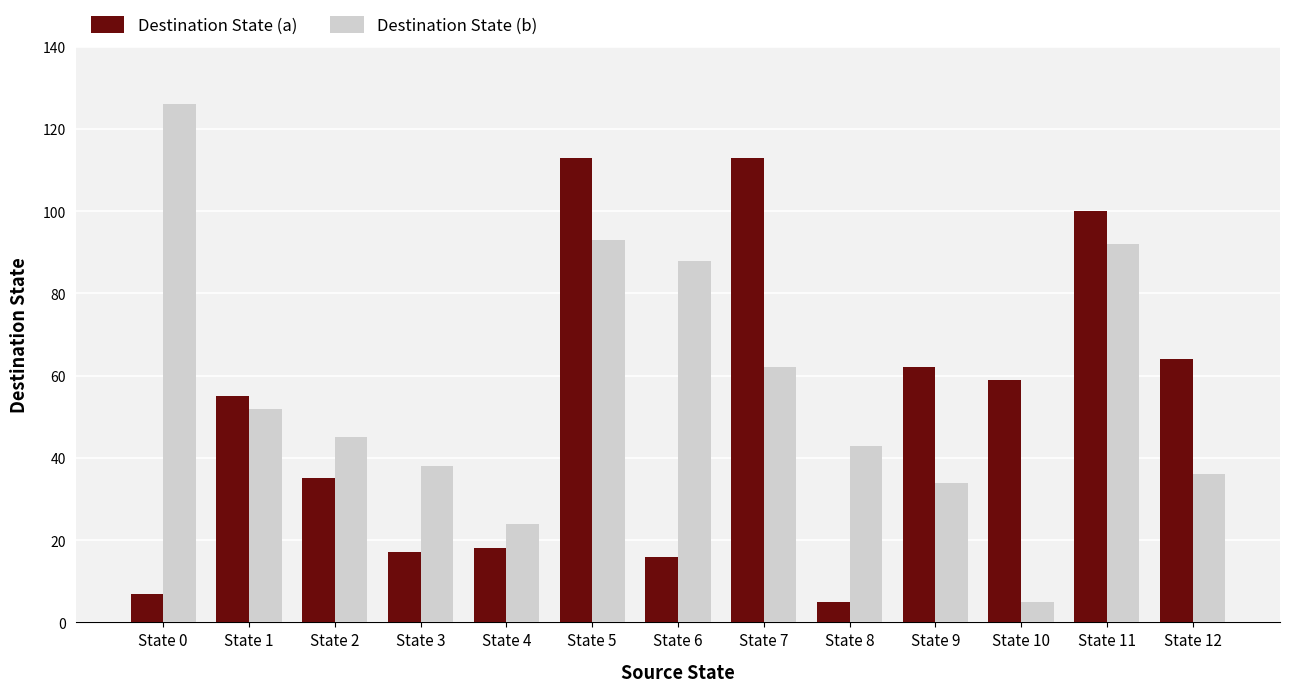

Which series changed the most between State 8 and State 9?

Destination State (a)